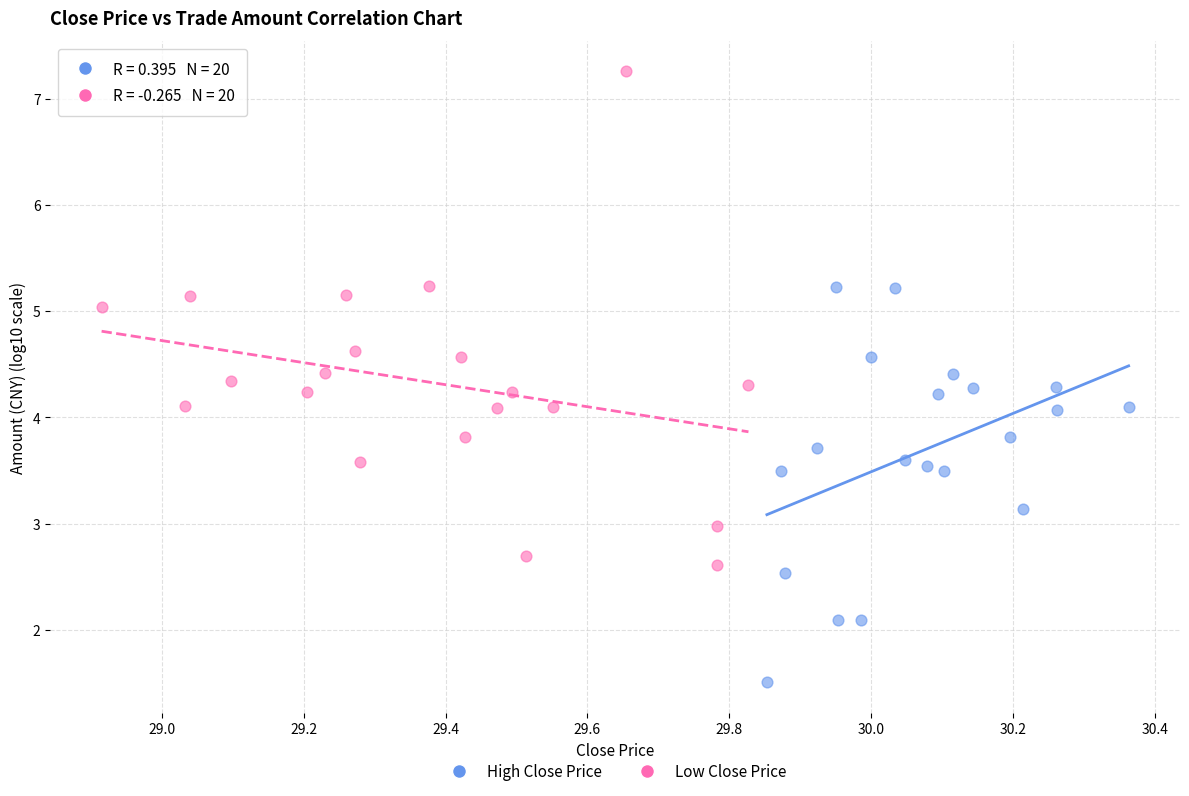

Which series contains the highest Y value?

Low Close Price